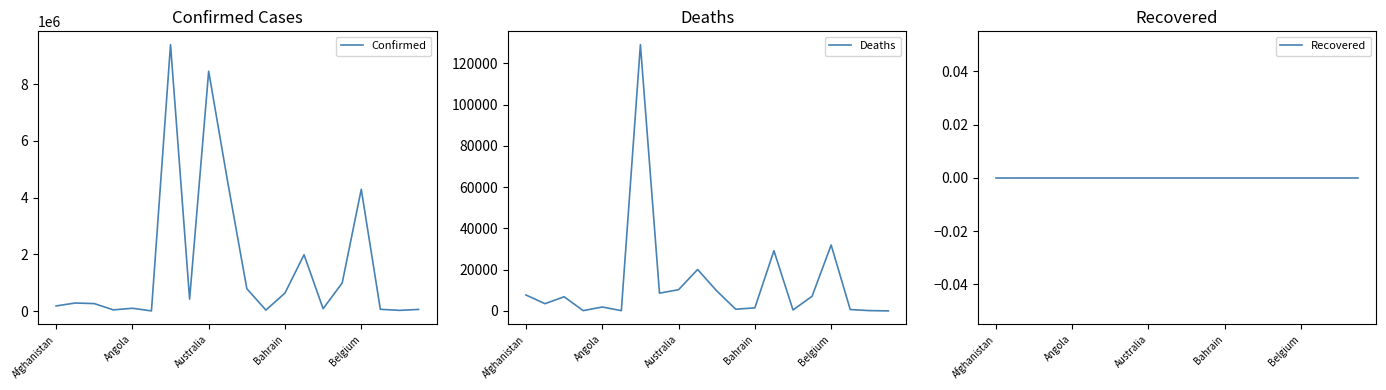

Reading right to left, transcribe all the data shown in this chart.

Confirmed: 59824	27216	64948	4294880	994037	85679	1988101	637542	36159	793388	4542028	8456963	423417	9394326	8686	101320	44671	266228	285731	183221
Deaths: 21	163	680	31977	7118	478	29195	1498	822	9717	20099	10301	8629	129109	143	1900	153	6875	3510	7728
Recovered: 0	0	0	0	0	0	0	0	0	0	0	0	0	0	0	0	0	0	0	0